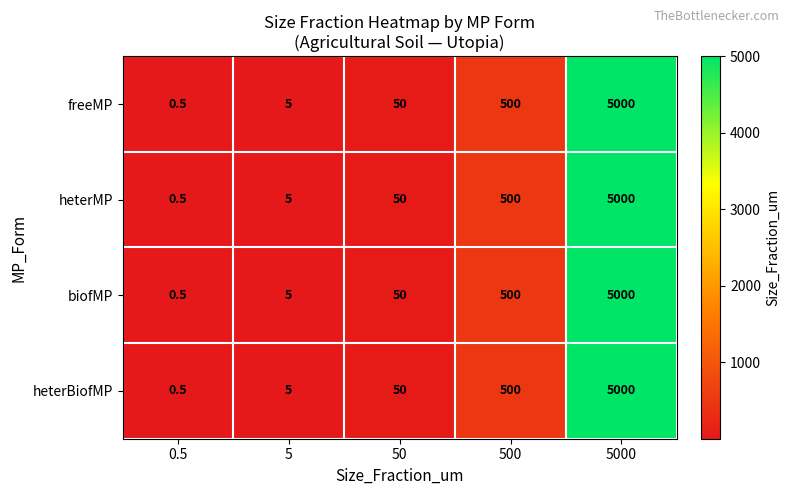

What is the difference between the maximum and second lowest values in the heterMP series?

4995.0